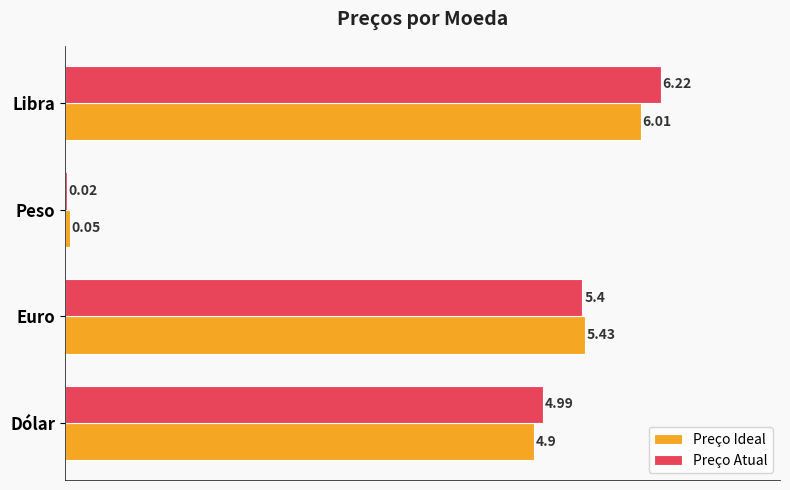

At which category does the chart reach its peak across all series?

Libra